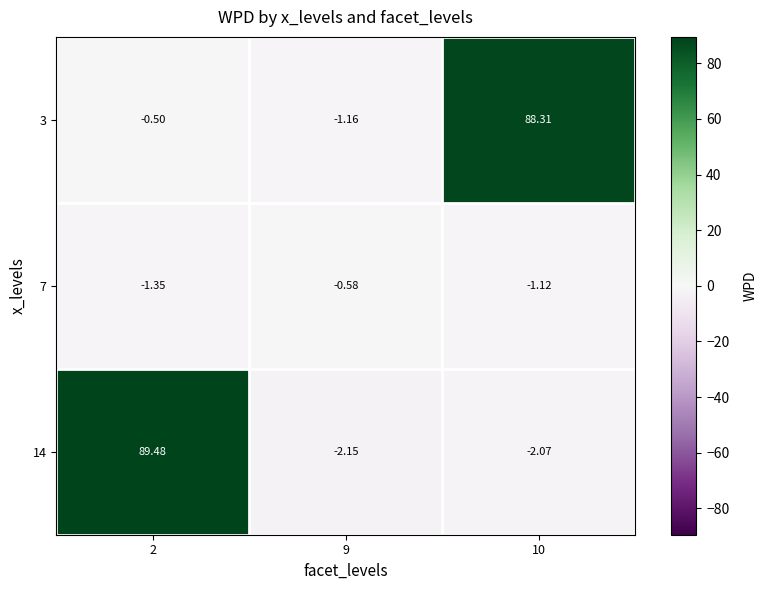

Which has a higher value, 9 or 2?

2